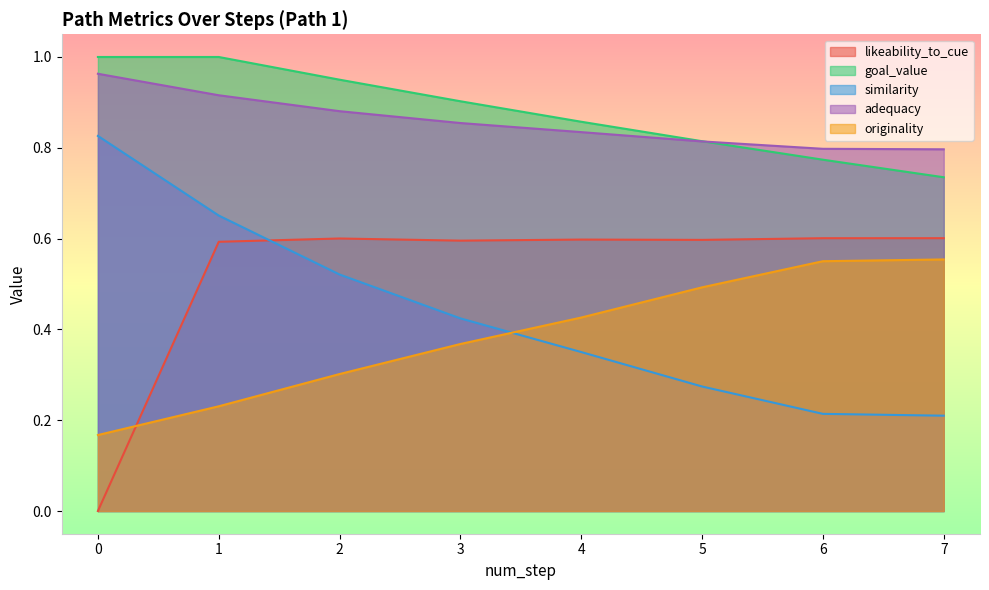

Rank the series by their maximum value, from lowest to highest.

originality, likeability_to_cue, similarity, adequacy, goal_value